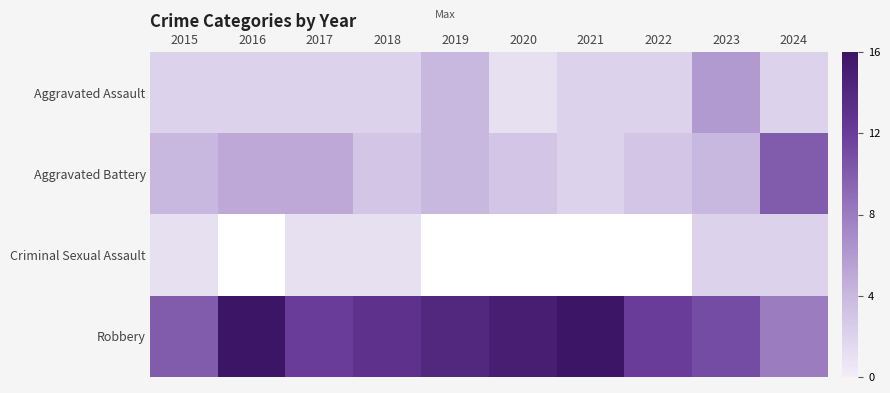

True or false: Aggravated Assault has a value of 2.0 at 2024.

True